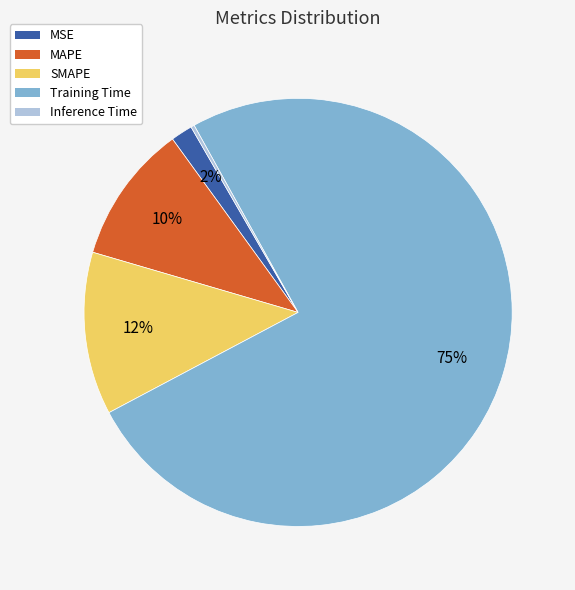

What is the largest slice in the pie chart?

Training Time